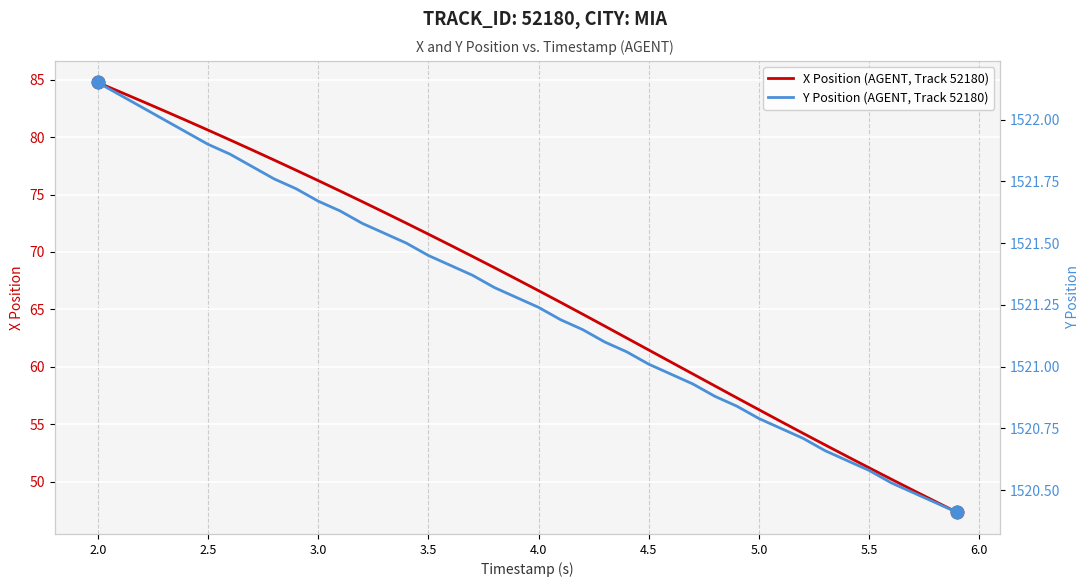

What is the maximum value for X Position (AGENT, Track 52180)?

84.8